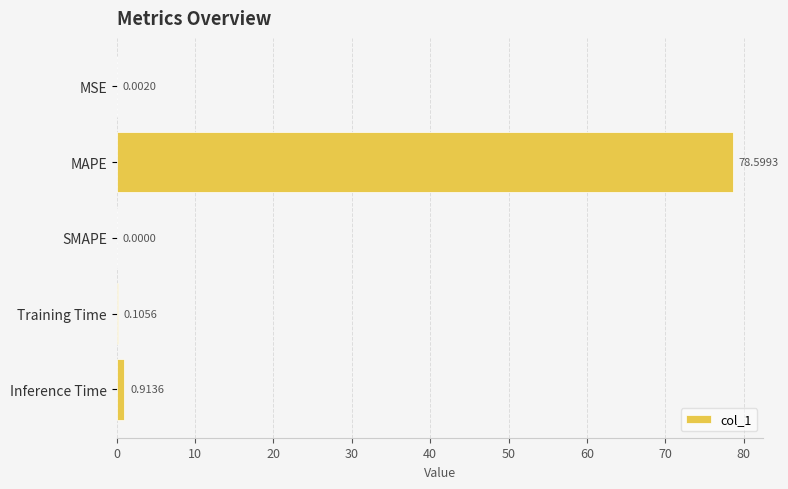

At which label is the value closest to 39?

Inference Time